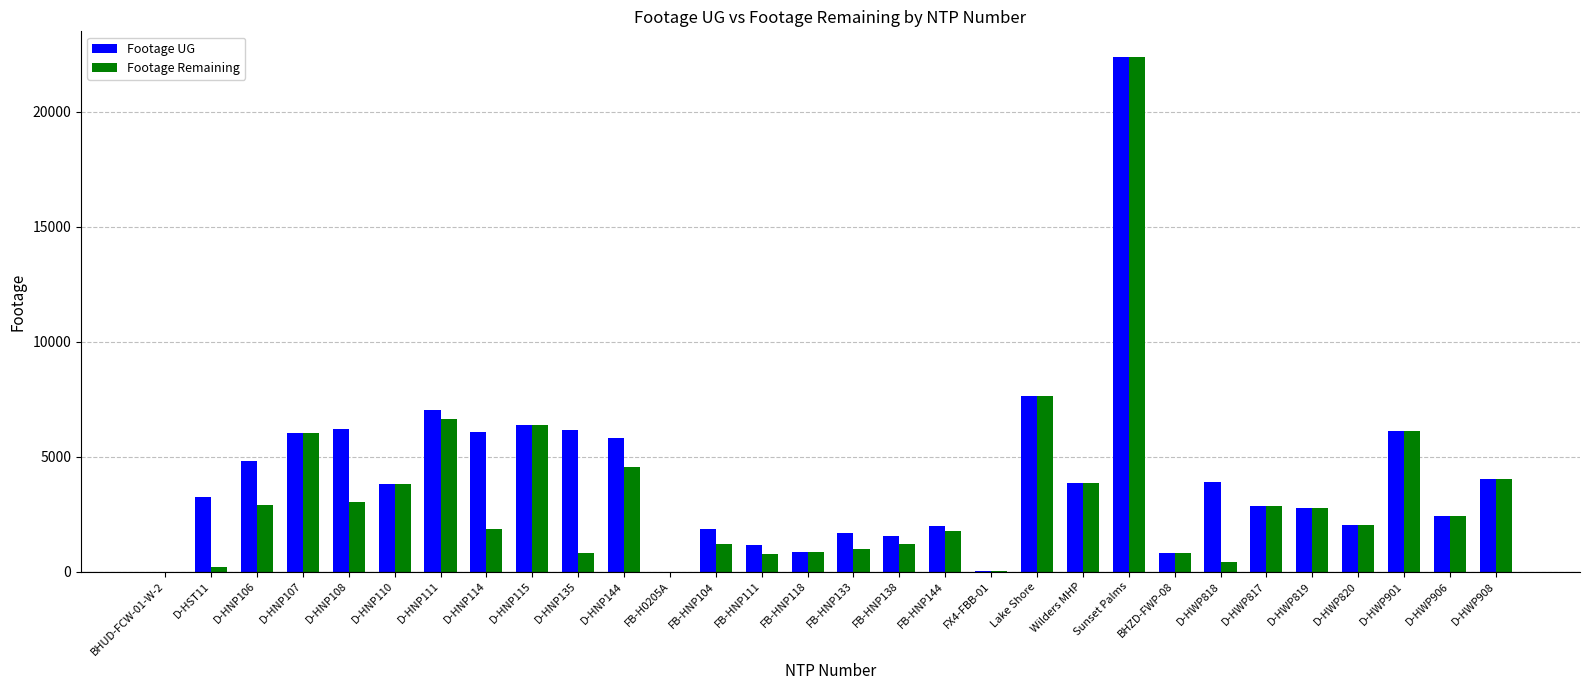

At which label is Footage Remaining closest to 11193?

Lake Shore